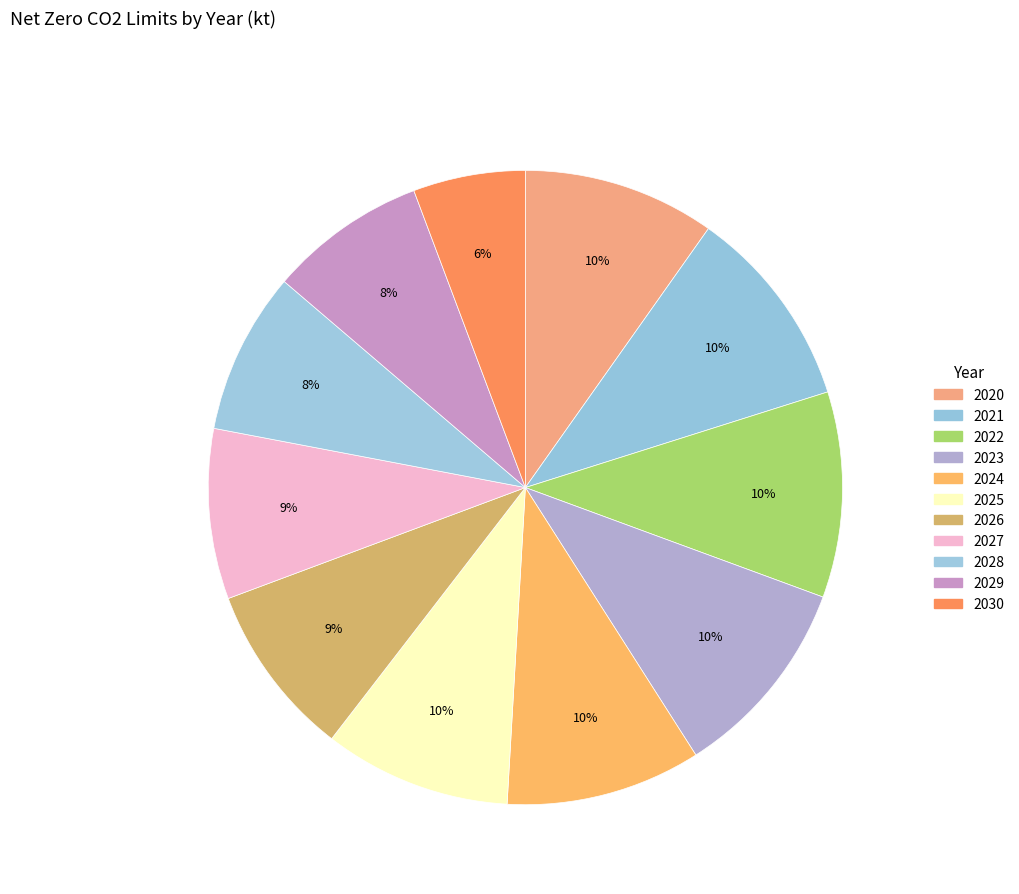

Count the number of slices in the pie.

11